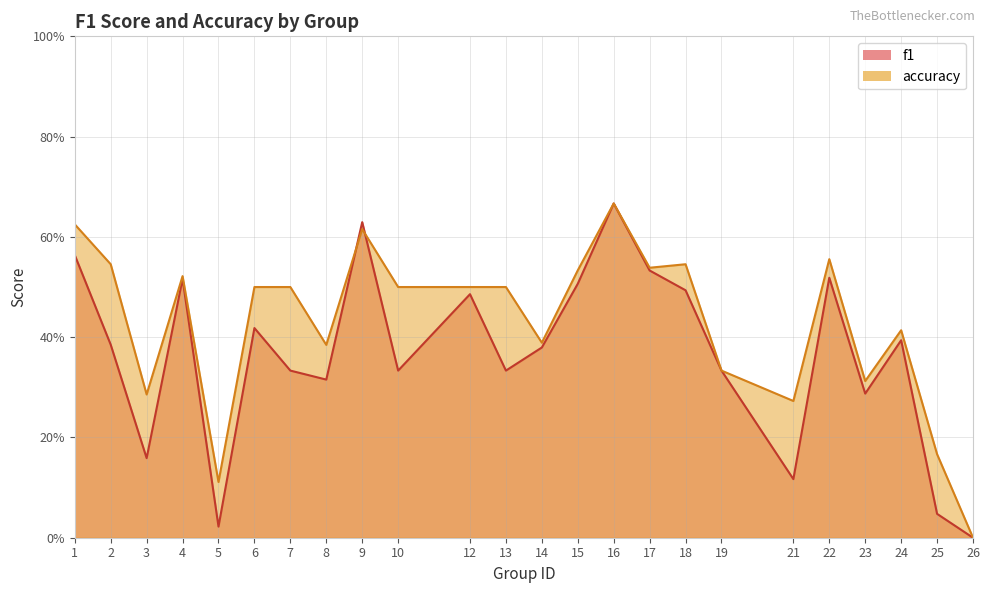

Which series ends up on top after the final intersection of f1 and accuracy?

accuracy